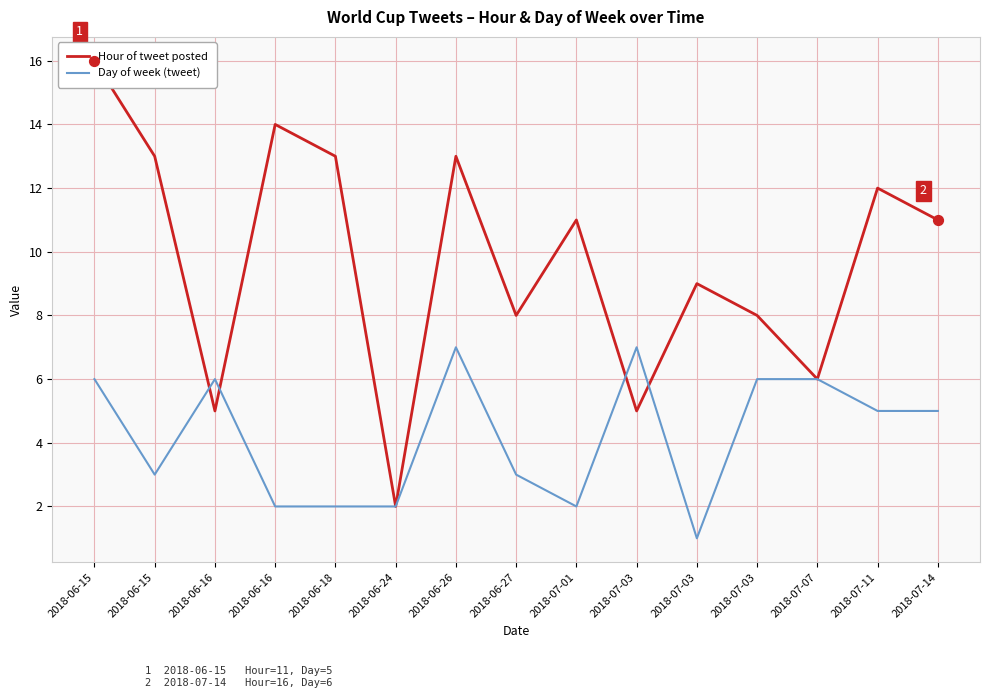

At how many categories does at least one series exceed 4?

14